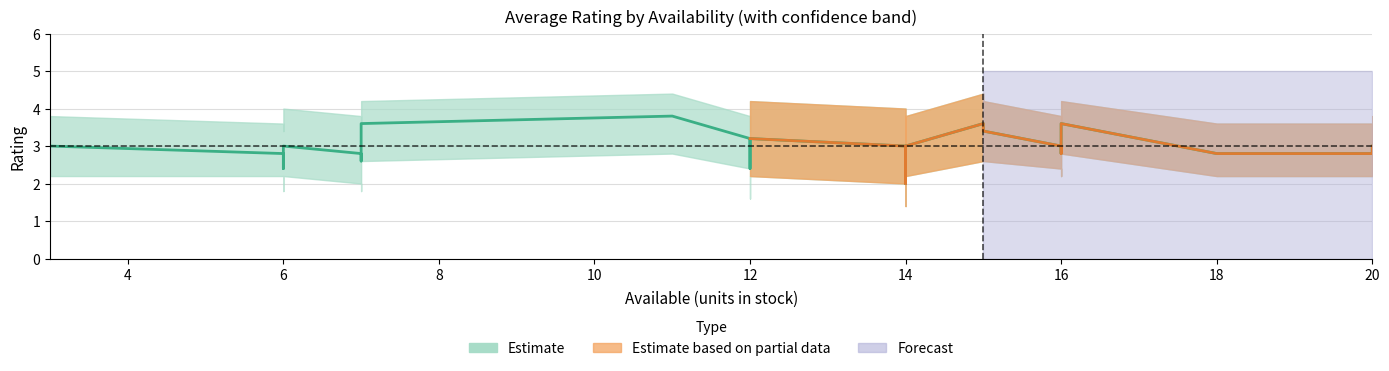

How many values in the mean_rating series exceed 3?

15